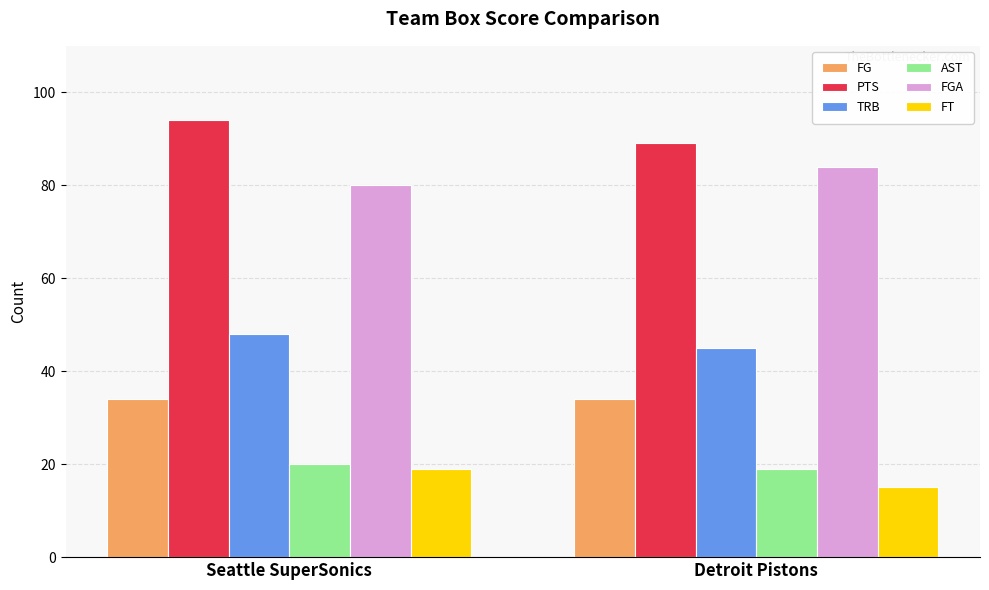

What is the spread (max minus min) of values at Detroit Pistons?

74